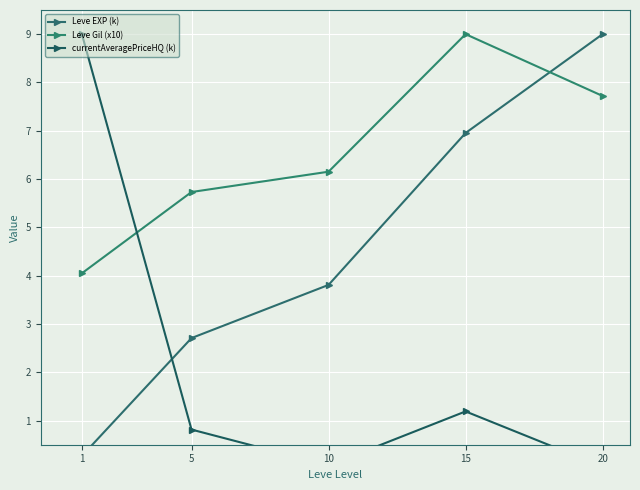

What is the value of the Leve Gil (x10) point at the 1st from the left?

4.0